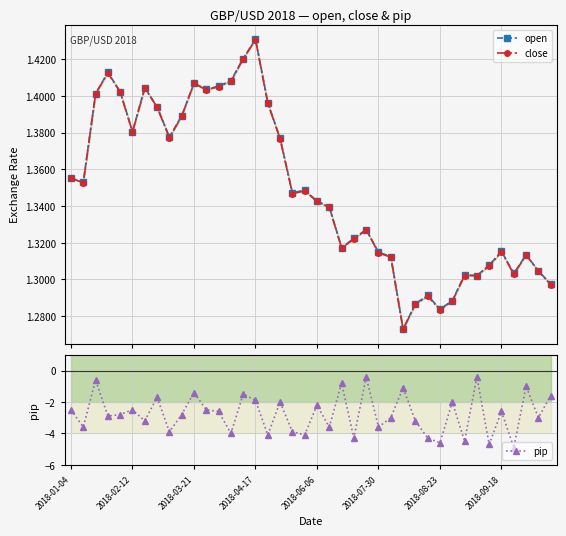

In pip, how many points are higher than both neighbors (excluding endpoints)?

14